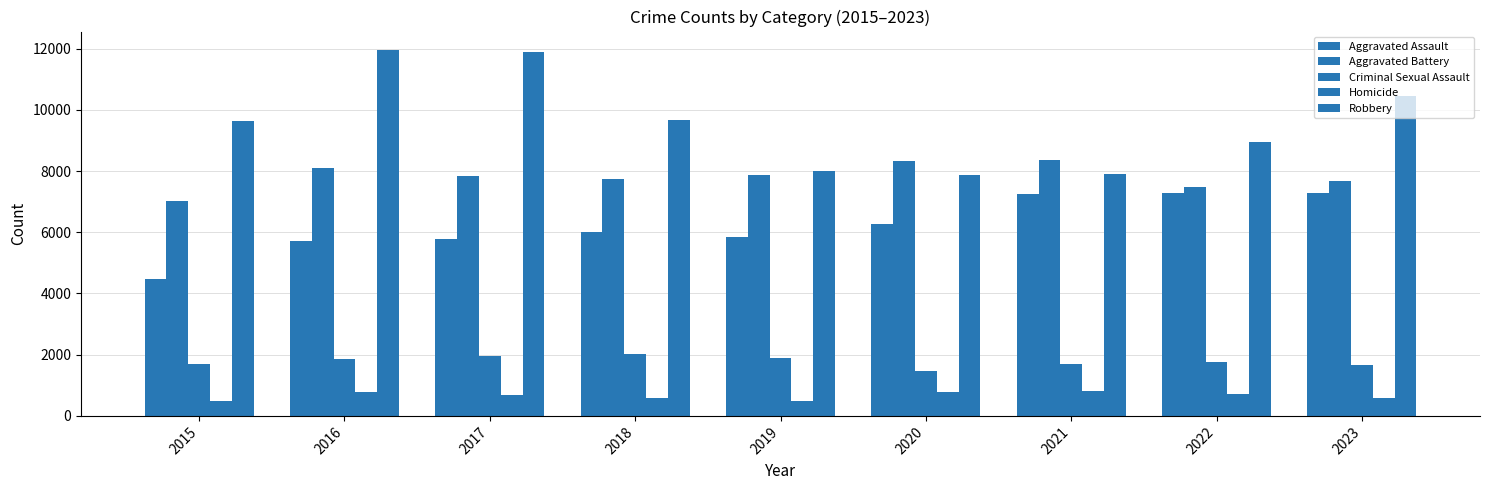

How many bars are there in total?

45